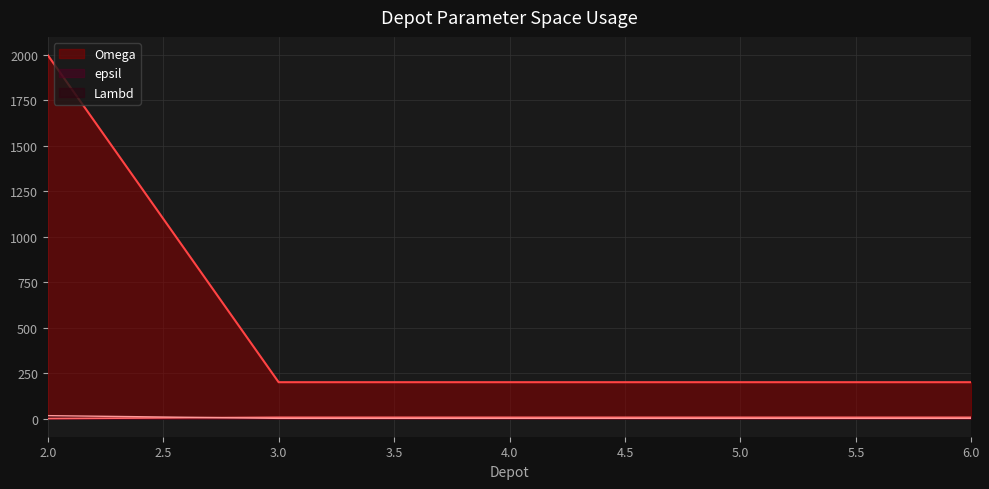

Reading left to right, what are all the values shown in this chart?

Lambd: 2=2000	3=200	4=200	5=200	6=200
Omega: 2=0	3=7	4=7	5=7	6=7
epsil: 2=16	3=1	4=1	5=1	6=1